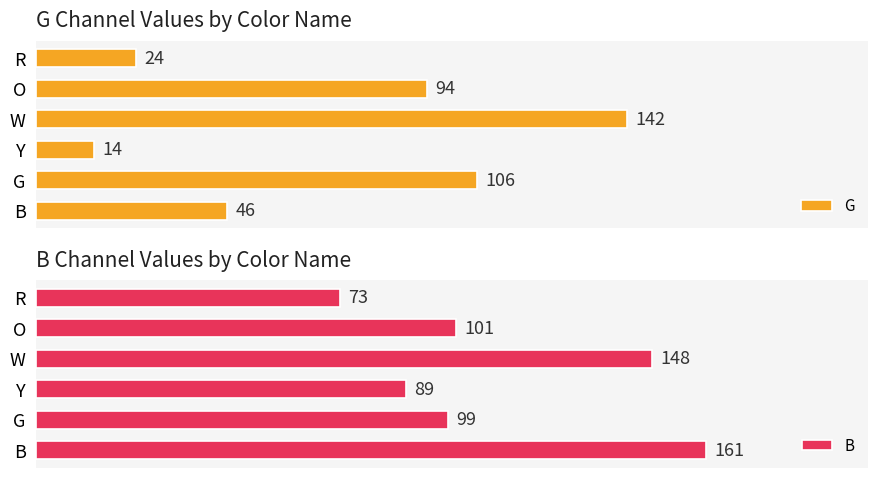

How many data points in G are less than 94?

3